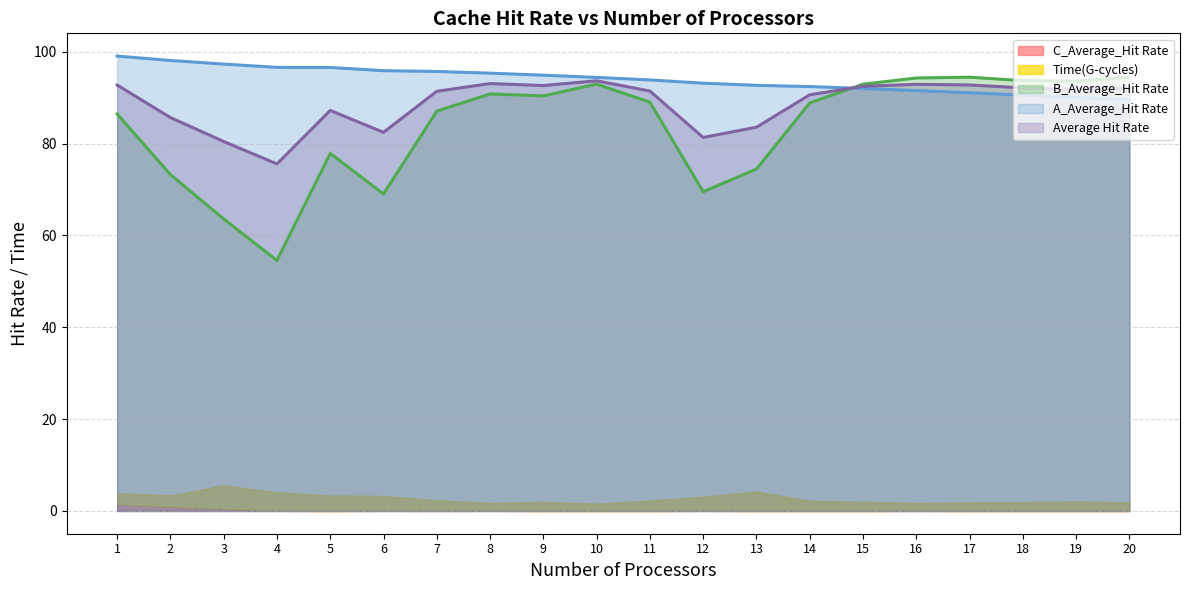

What is the difference between the maximum and minimum values in the Average Hit Rate series?

18.1